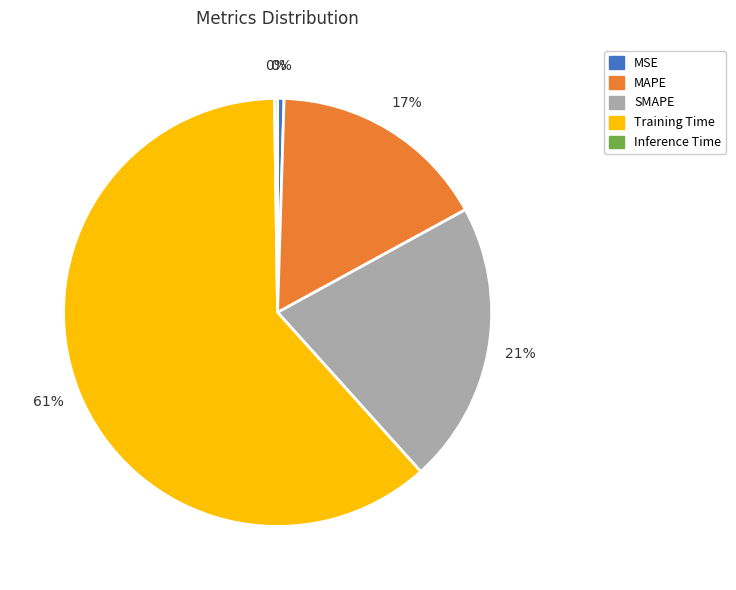

Does Training Time represent more than half of the total?

Yes